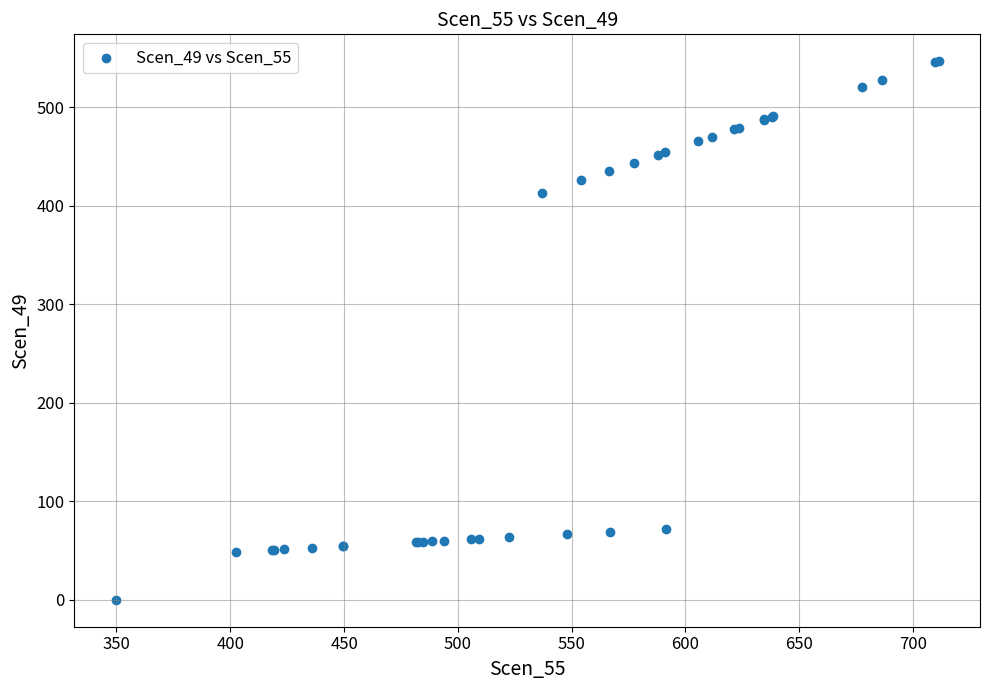

What Y value in the scatter plot is closest to 273?

412.9